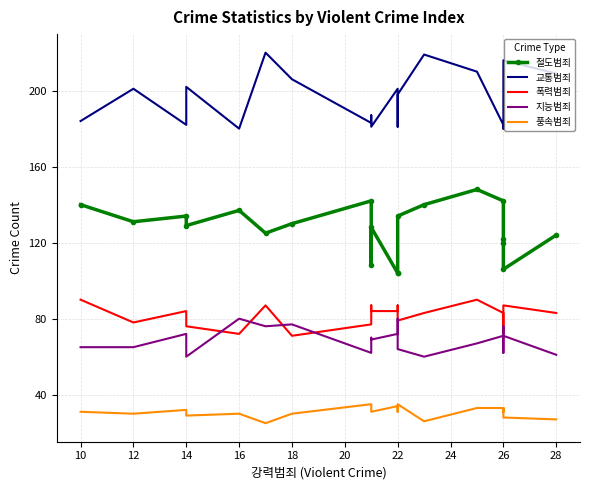

Rank the series by their maximum value, from lowest to highest.

풍속범죄, 지능범죄, 폭력범죄, 절도범죄, 교통범죄